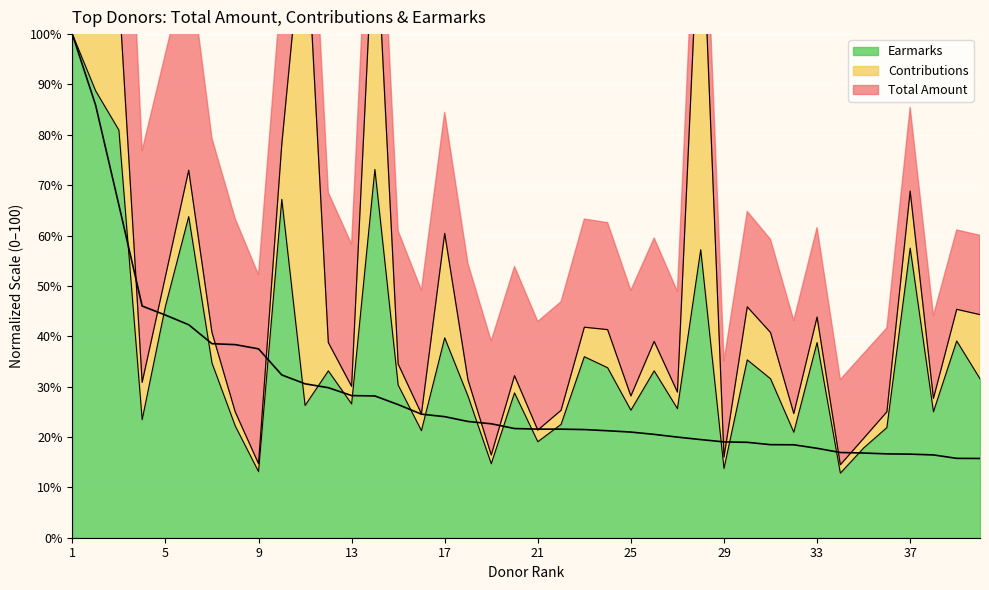

What is the maximum value for Earmarks?

100.0